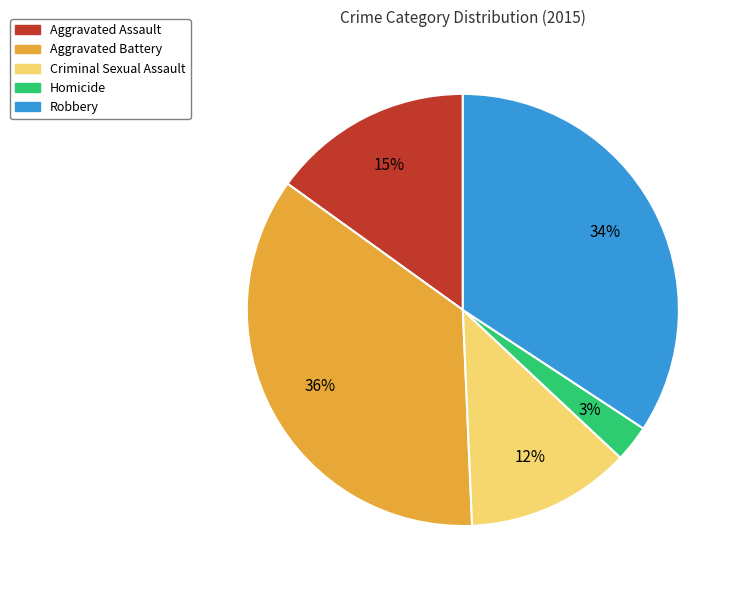

Which has a higher value, Homicide or Robbery?

Robbery